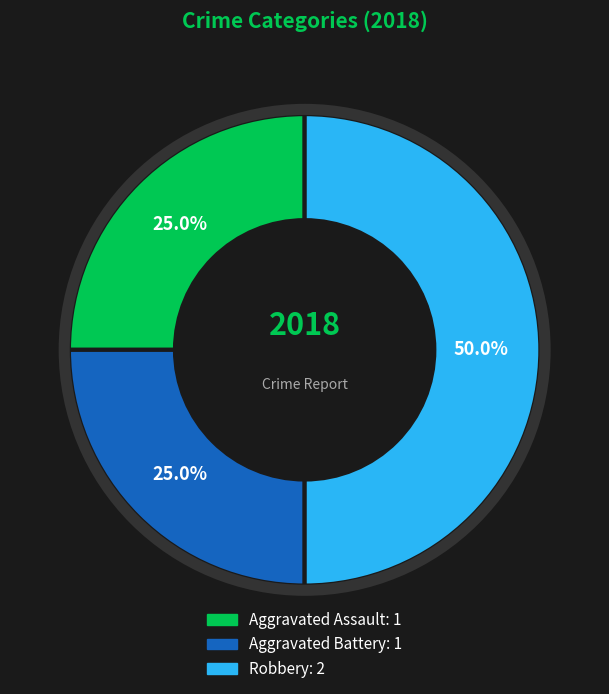

What percentage is the Robbery slice, to the nearest percent?

50%